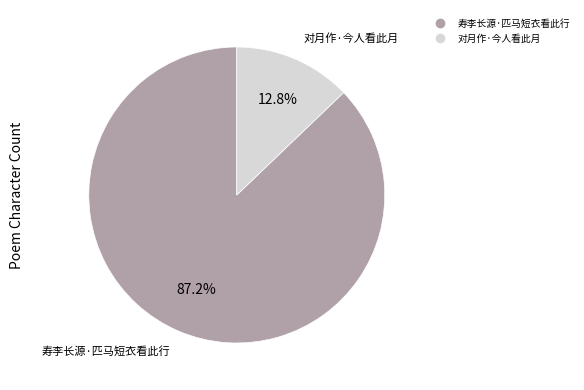

How many segments does this pie chart have?

2